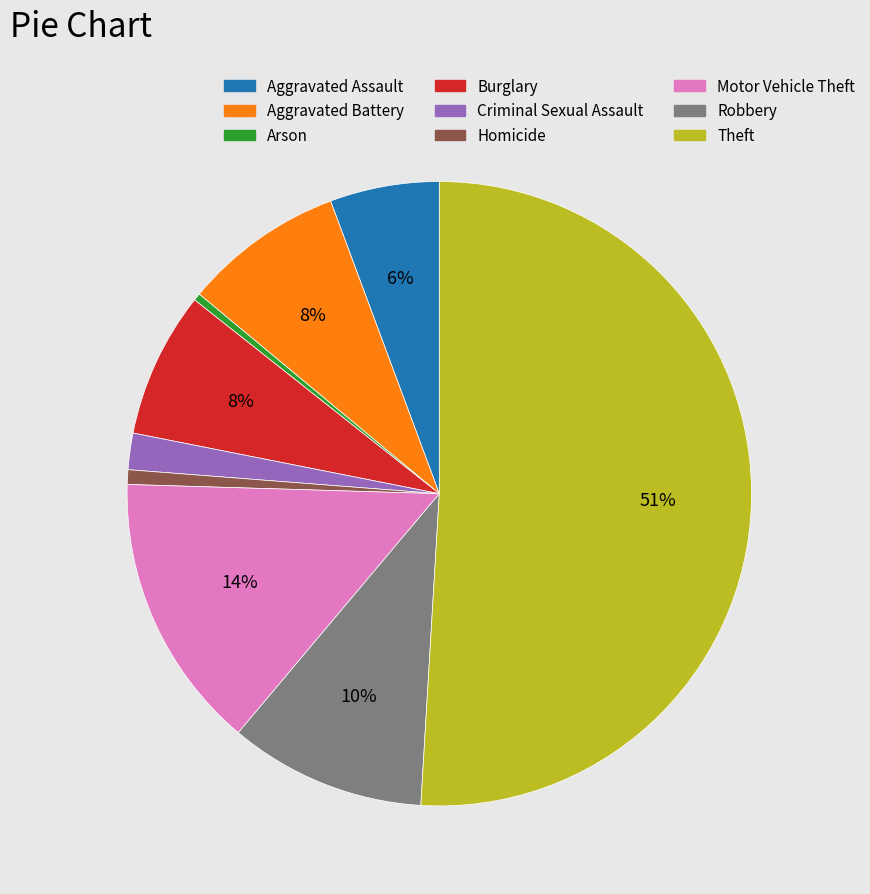

What is the majority slice?

Theft